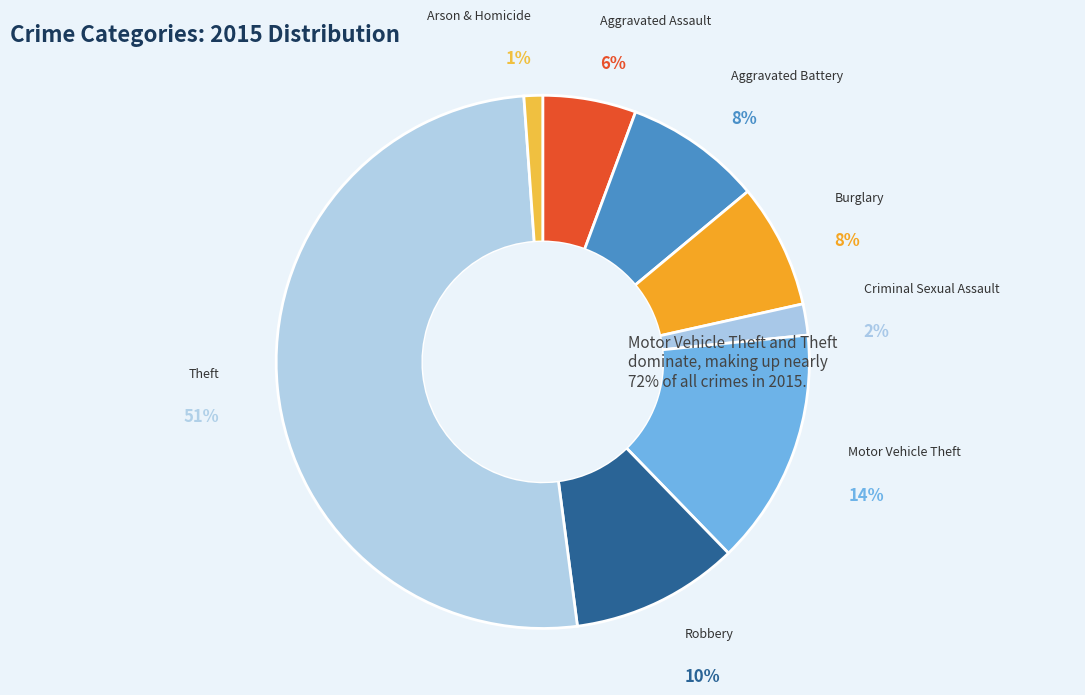

To the nearest percent, what is the combined percentage of Theft and Robbery?

61%